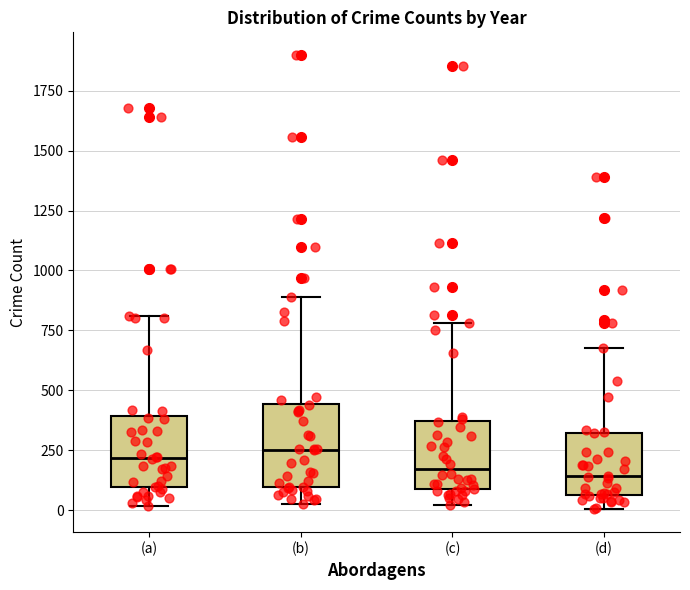

Reading left to right, transcribe this box plot: for each box, give where its median line is, the range the box spans, and where its two whiskers end, as read against the y-axis. The values are not printed on the chart, so give them approximately, as read against the axis.

(a): median 200, box 100 to 400, whiskers 0 to 800
(b): median 250, box 100 to 450, whiskers 50 to 900
(c): median 150, box 100 to 350, whiskers 0 to 800
(d): median 150, box 50 to 300, whiskers 0 to 700